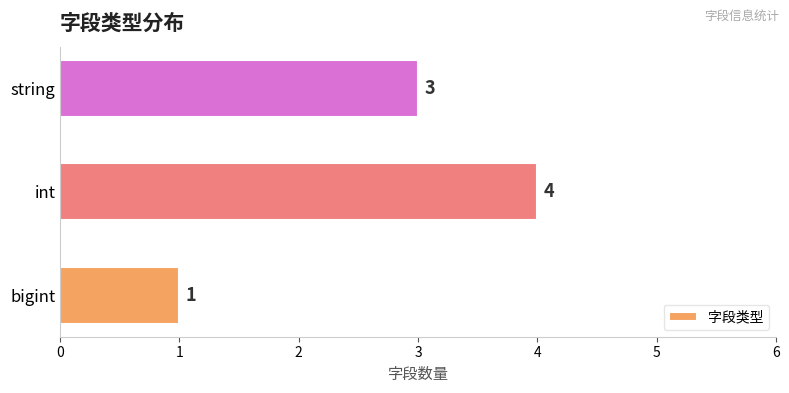

At which category does the chart reach its minimum across all series?

bigint